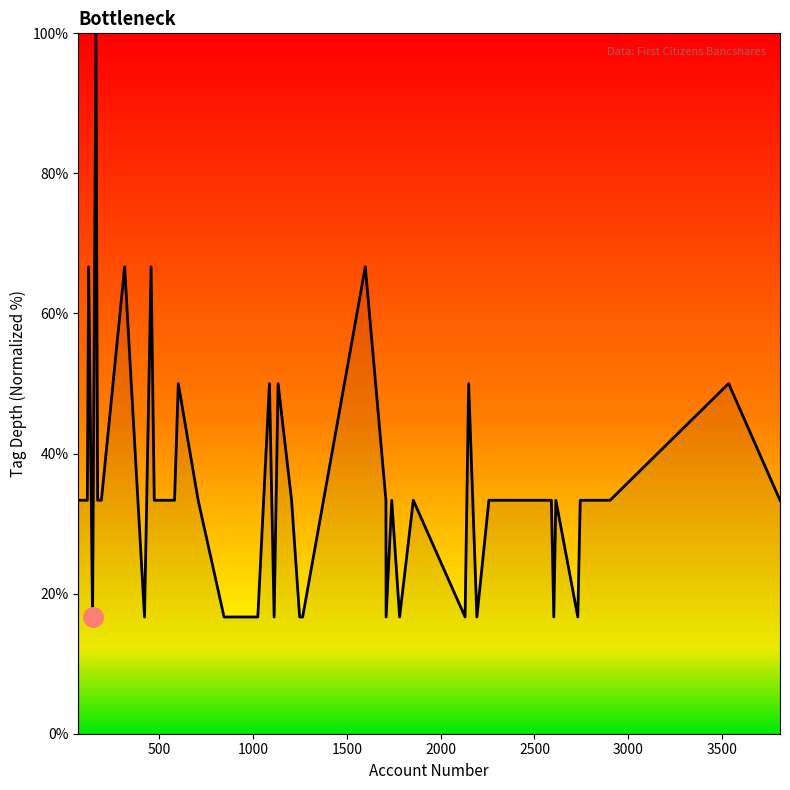

What is the difference between the maximum and minimum values?

83.3